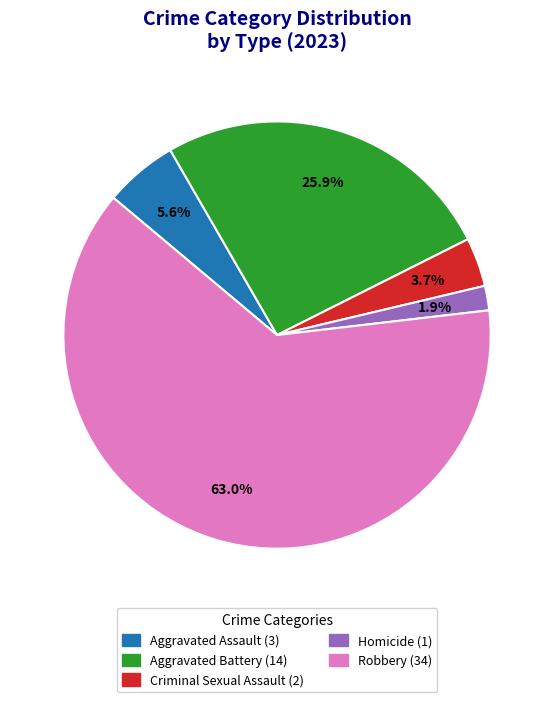

Which slice is the smallest?

Homicide